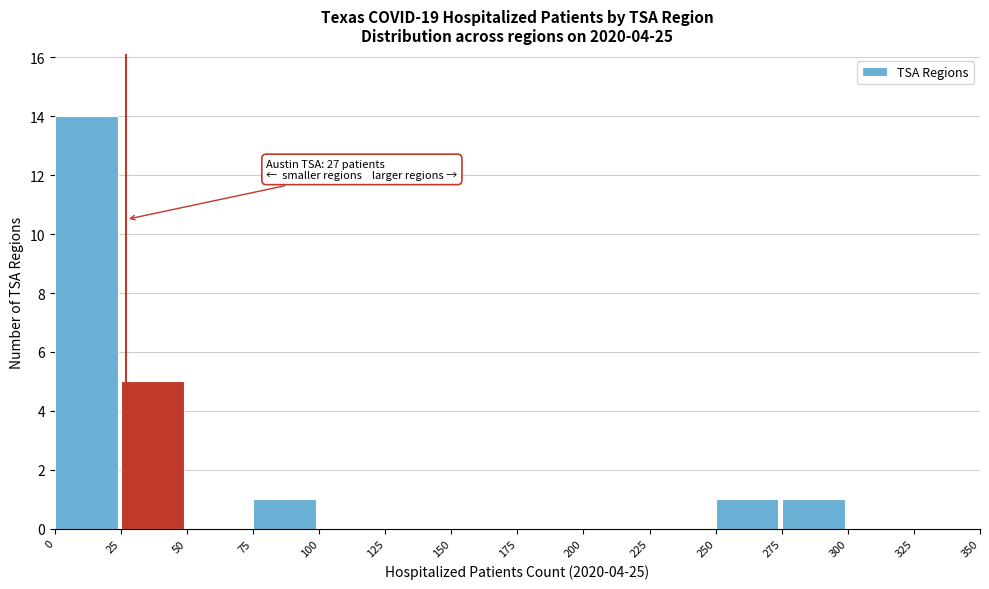

Which range on the x-axis has the tallest bar?

0 to 25